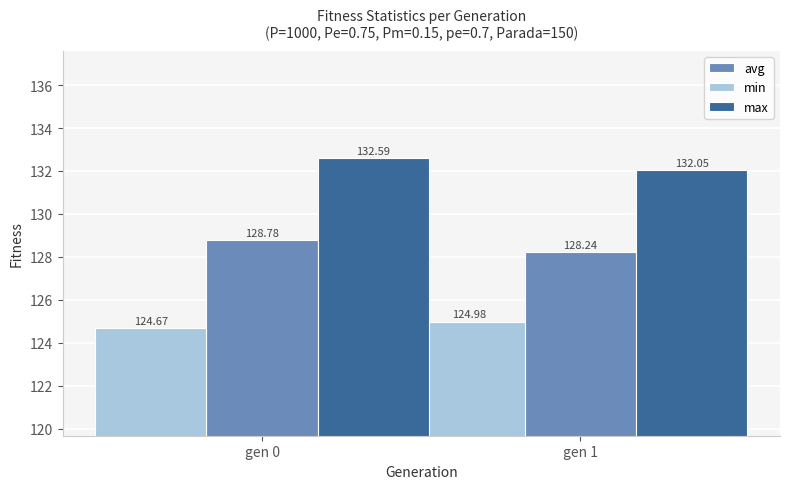

At how many categories does at least one series exceed 128?

2